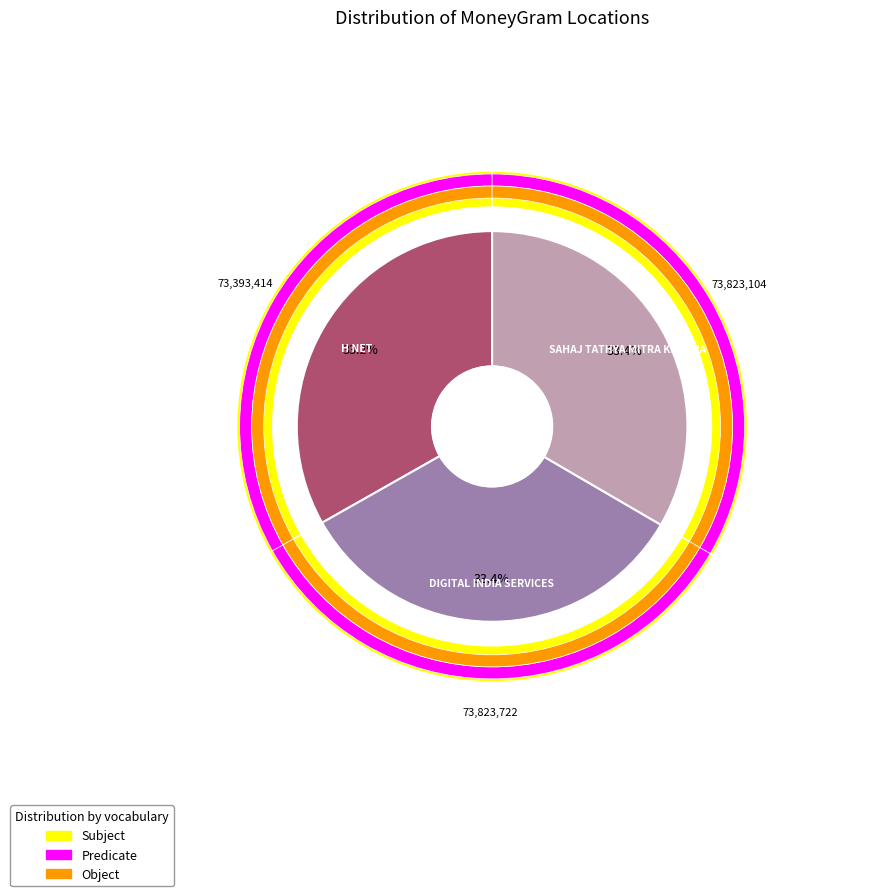

Count the number of slices in the pie.

3